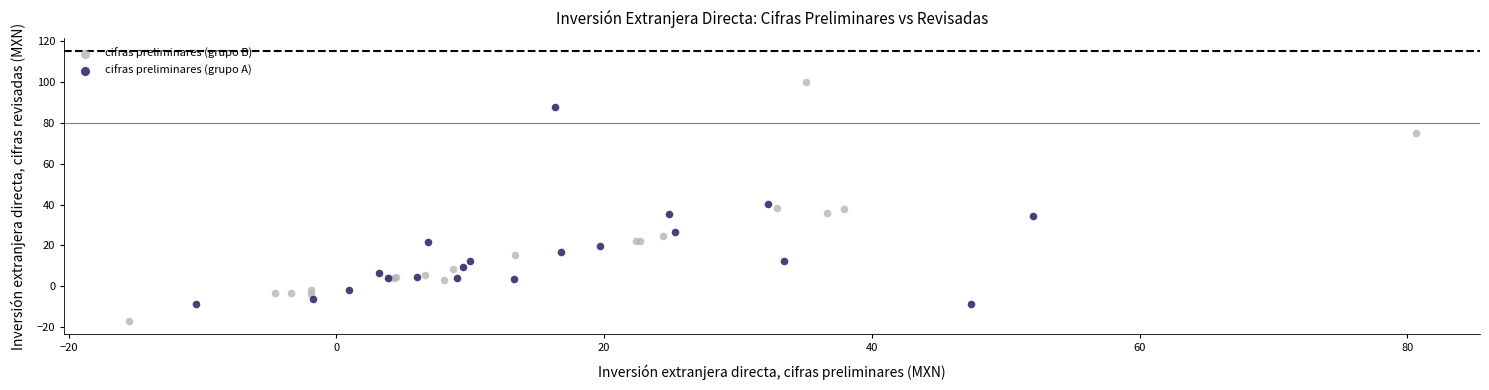

Which series has the largest Y range (max minus min)?

cifras preliminares (grupo B)